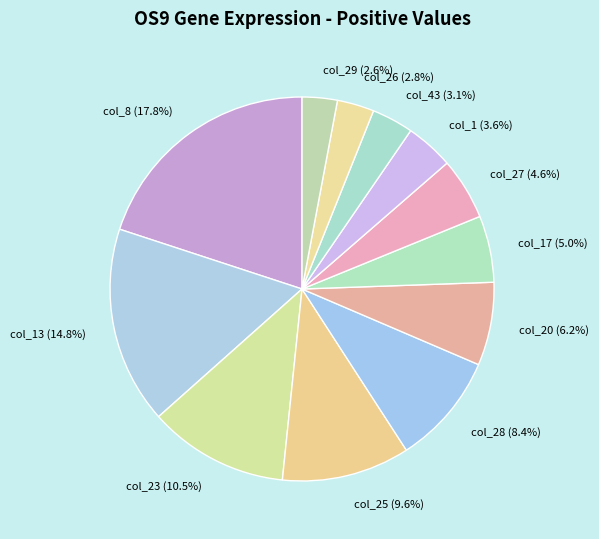

Rank the categories by value from highest to lowest.

0.513 (col_8), 0.427 (col_13), 0.303 (col_23), 0.277 (col_25), 0.242 (col_28), 0.18 (col_20), 0.144 (col_17), 0.134 (col_27), 0.104 (col_1), 0.09 (col_43), 0.08 (col_26), 0.076 (col_29)